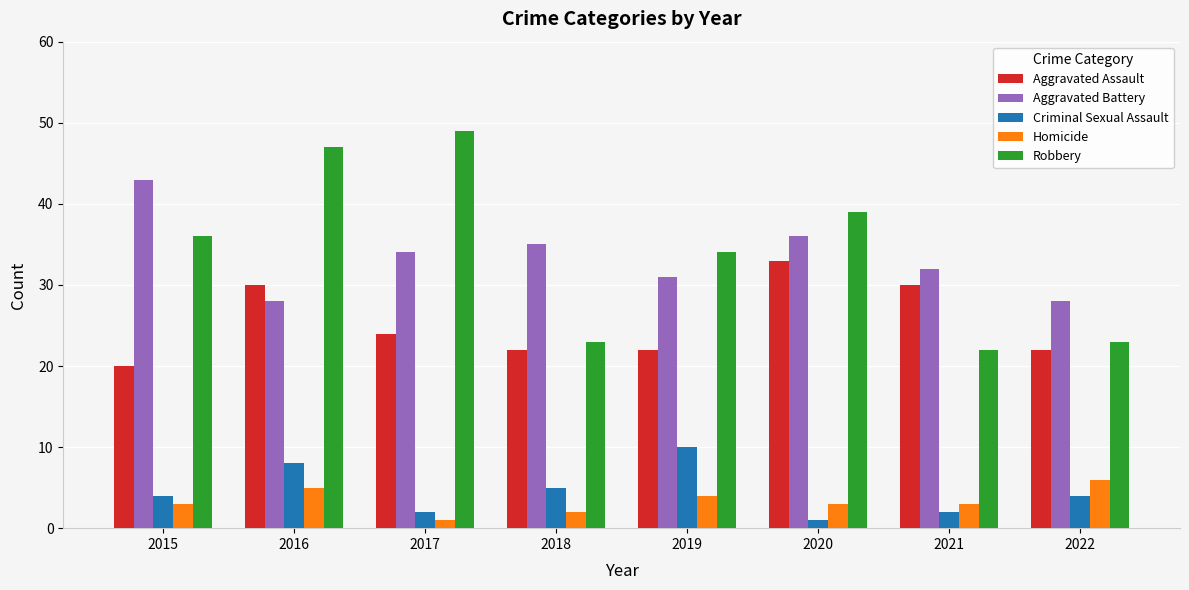

List the series in order of their peak value, lowest first.

Homicide, Criminal Sexual Assault, Aggravated Assault, Aggravated Battery, Robbery